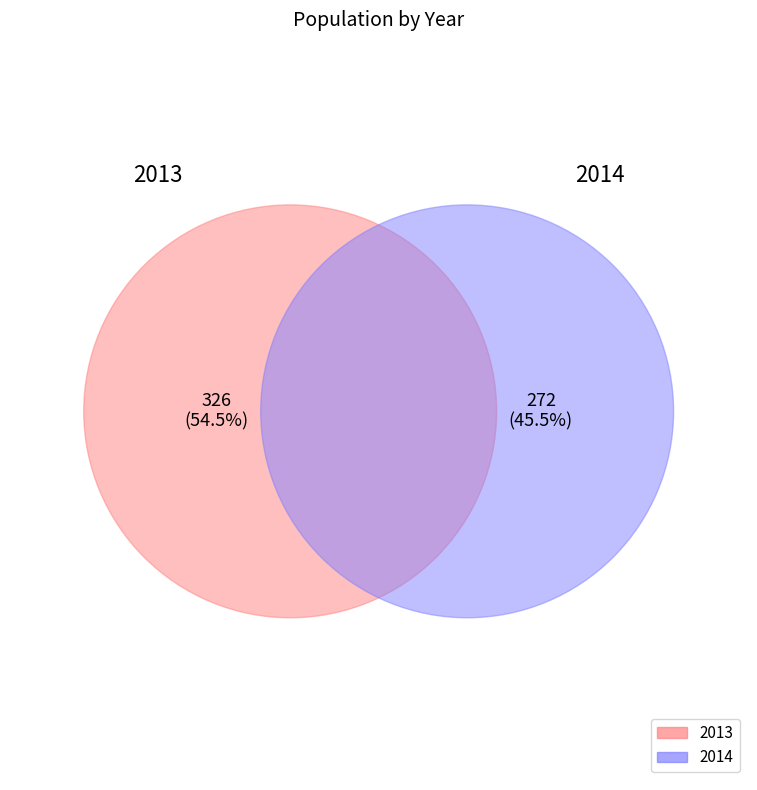

What is the change in value from 2013 to 2014?

-54